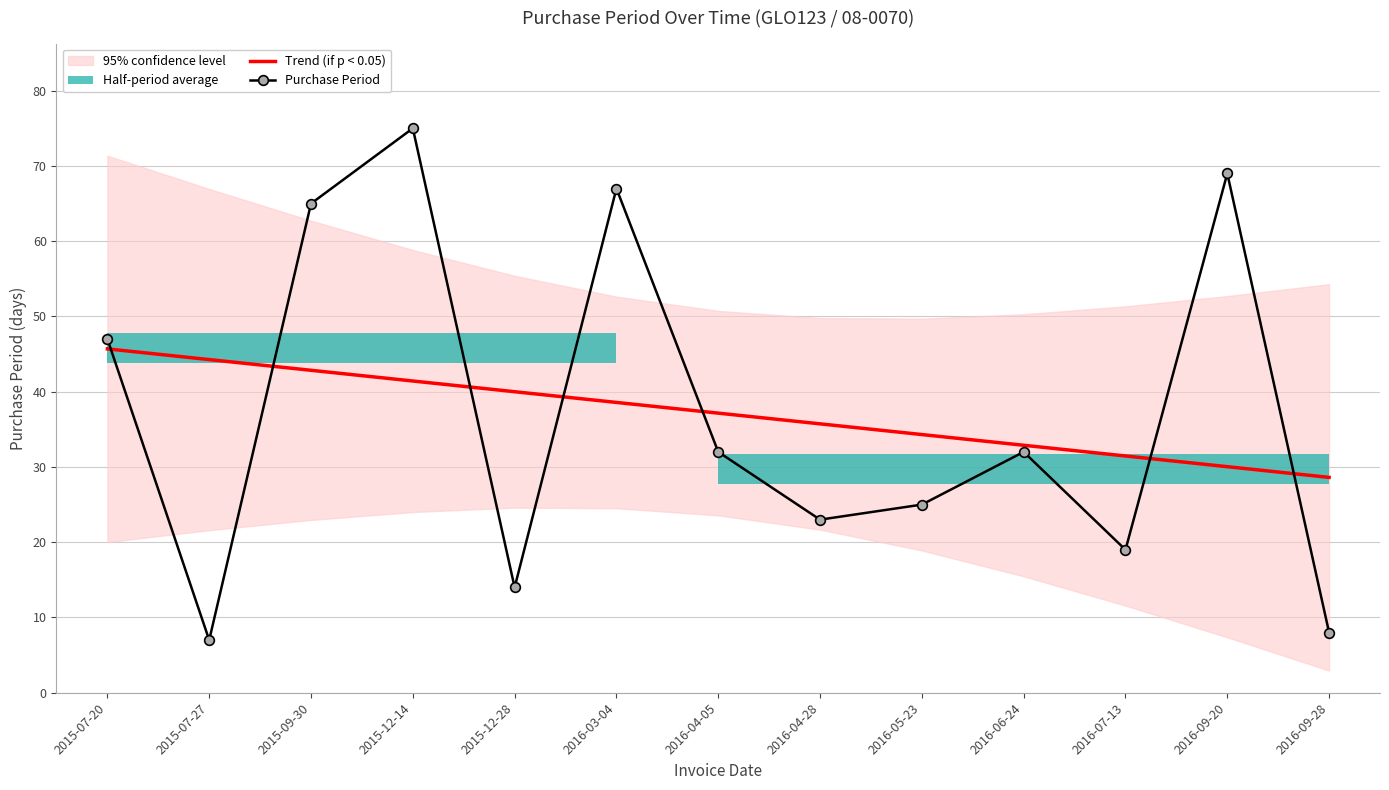

Reading left to right, extract all data points from this chart.

Trend (if p < 0.05): 45.7	44.3	42.8	41.4	40.0	38.6	37.2	35.7	34.3	32.9	31.5	30.0	28.6
Purchase Period: 47.0	7.0	65.0	75.0	14.0	67.0	32.0	23.0	25.0	32.0	19.0	69.0	8.0